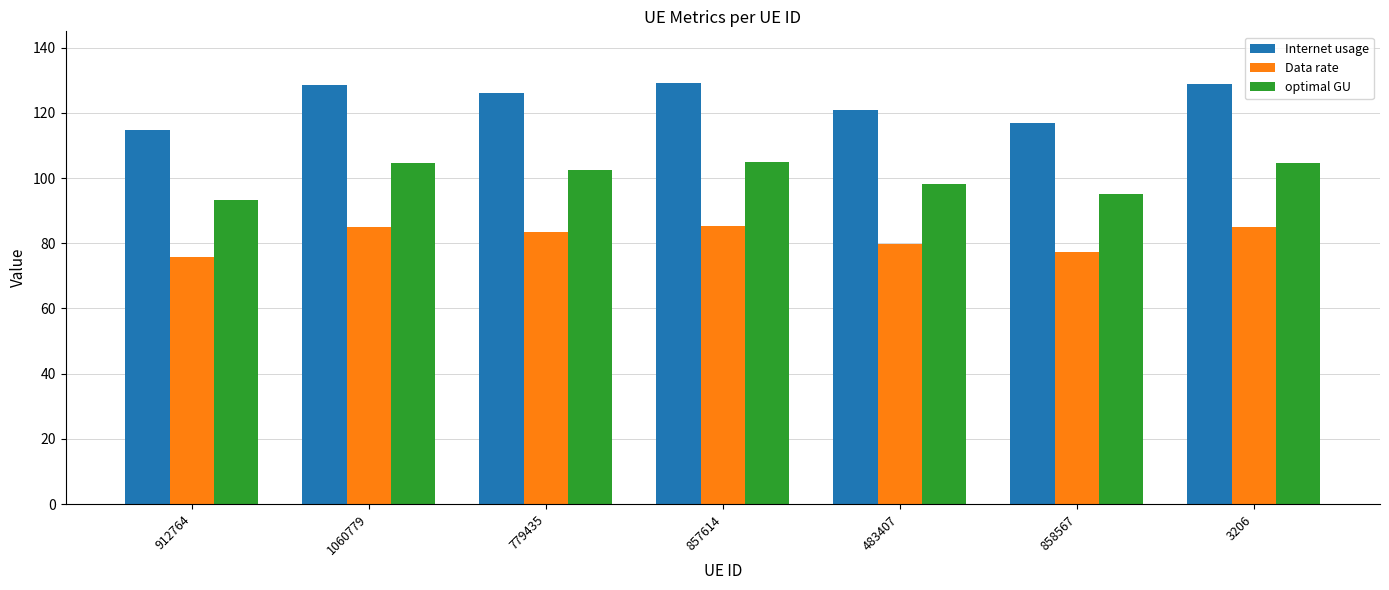

What is the label of the 3rd bar from the right?

483407